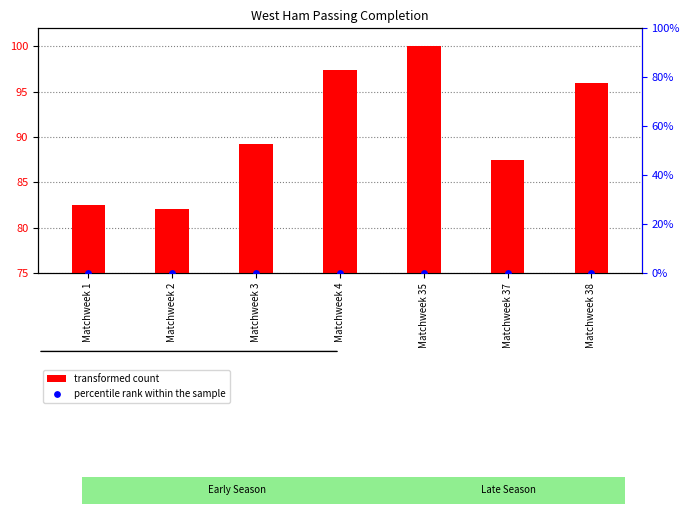

At which category is the sum across all series the highest?

Matchweek 35